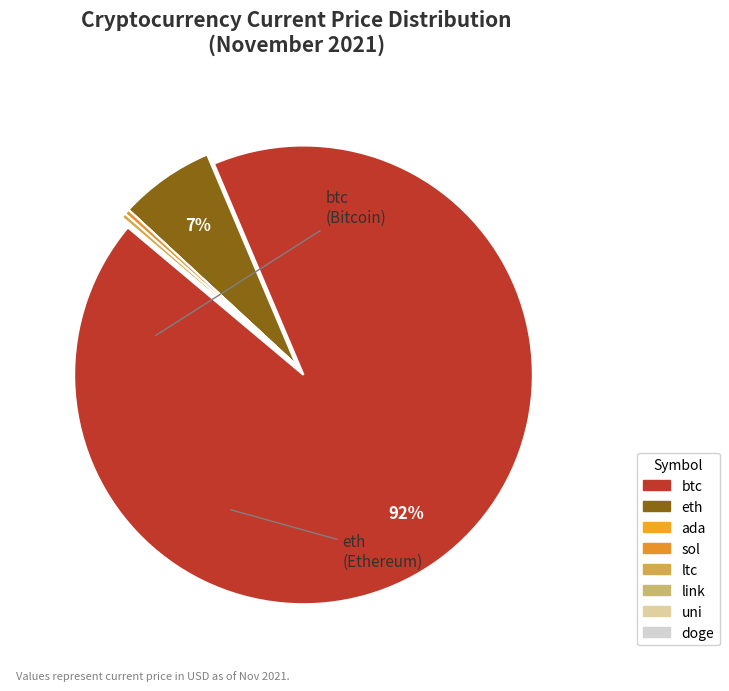

Combined, what portion of the pie is eth and sol?

7.1%